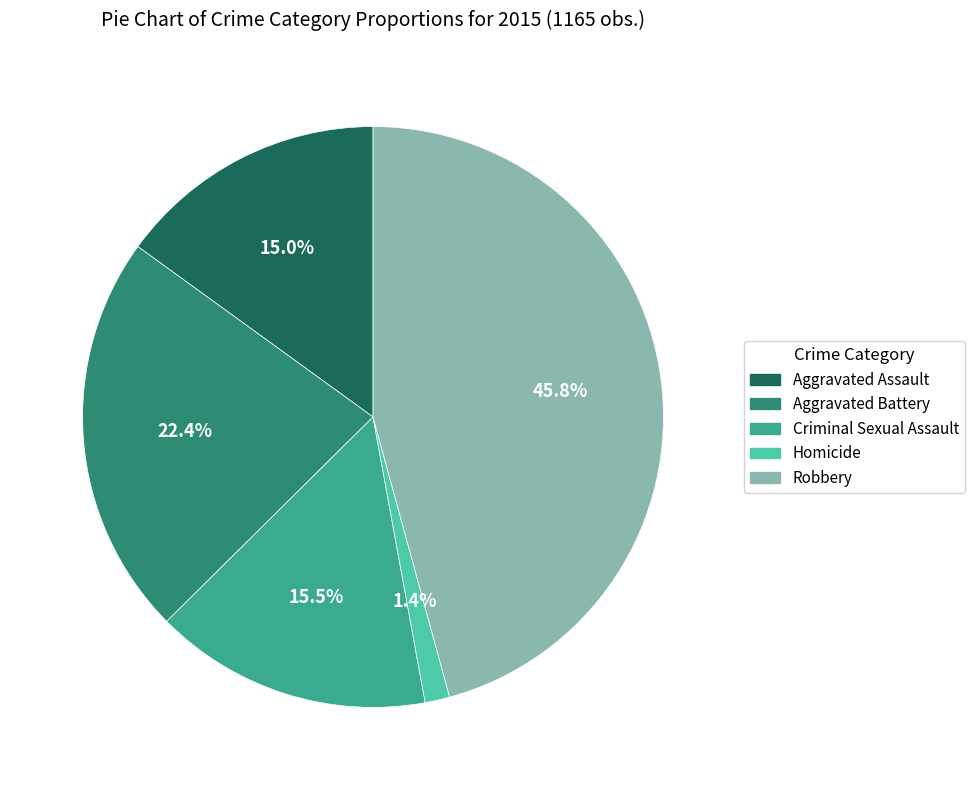

How many segments does this pie chart have?

5